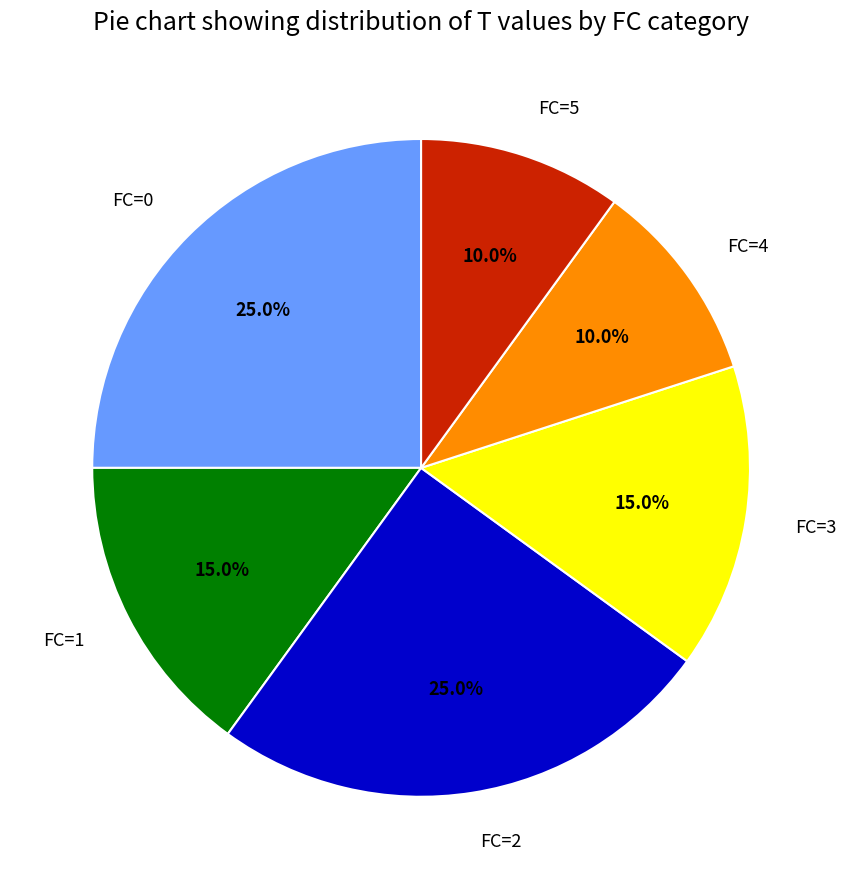

To the nearest percent, what is the average slice percentage?

17%